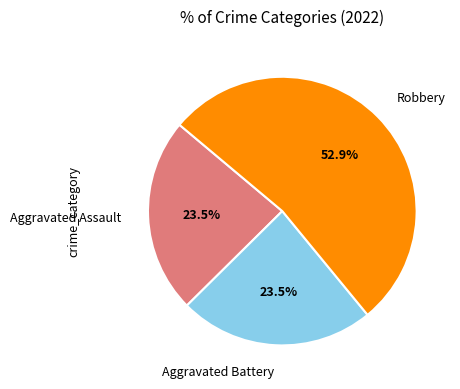

What is the total percentage of Aggravated Battery and Robbery?

76.5%